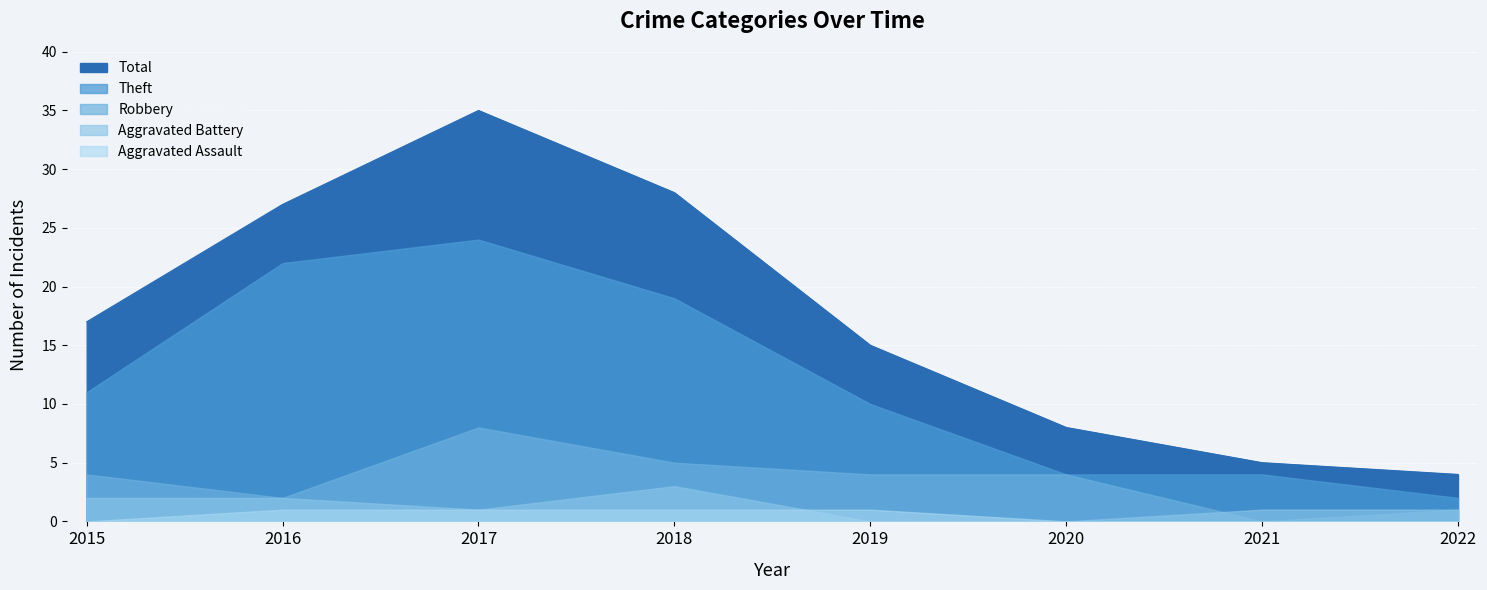

How many categories are shown in the chart?

8